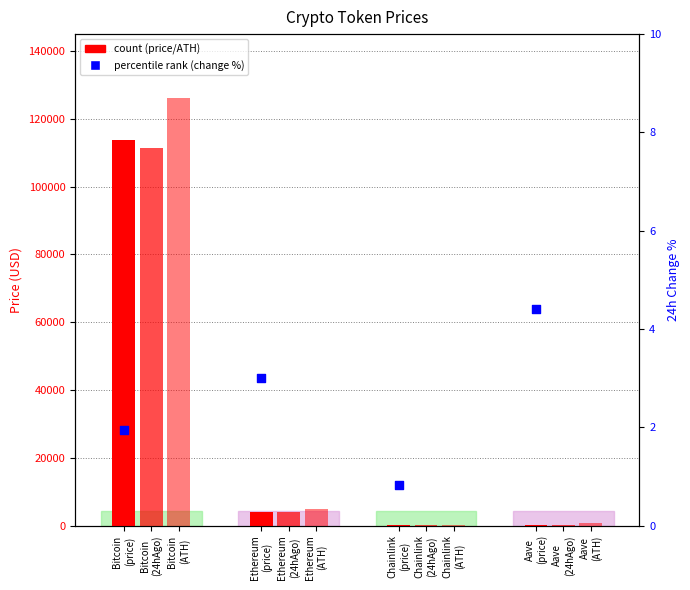

At how many categories does at least one series exceed 109261?

1